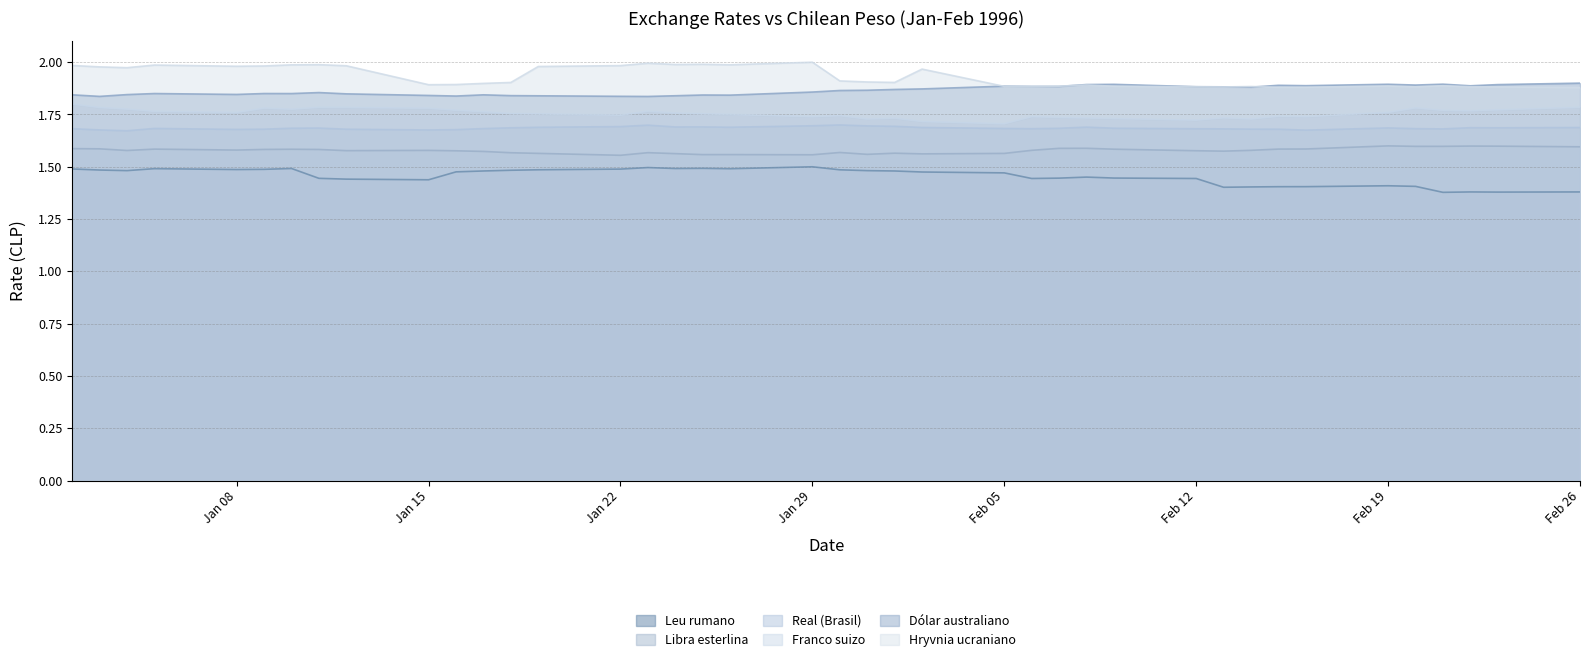

How many lines are shown in the chart?

6